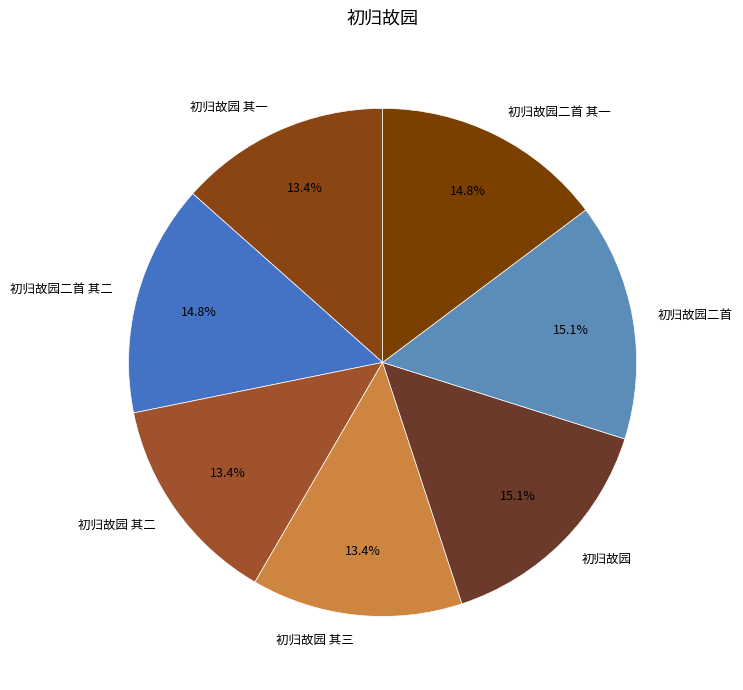

Count the number of slices in the pie.

7